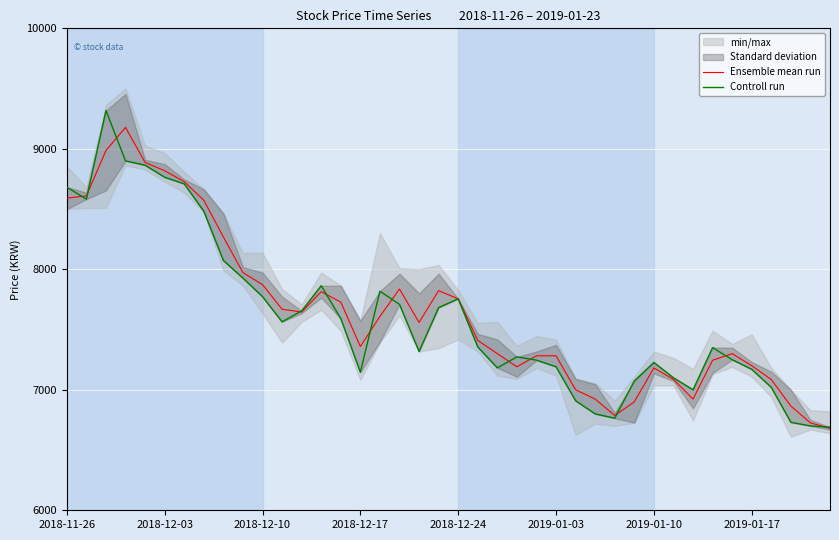

What is the average value of the Controll run series?

7605.1